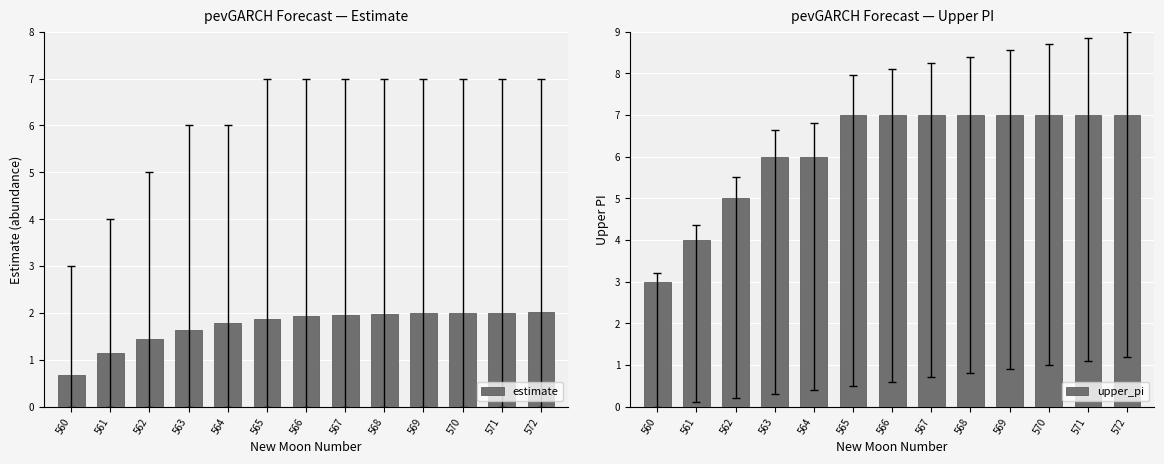

Reading left to right, transcribe all the data shown in this chart.

estimate: 560=0.7	561=1.1	562=1.4	563=1.6	564=1.8	565=1.9	566=1.9	567=2.0	568=2.0	569=2.0	570=2.0	571=2.0	572=2.0
upper_pi: 560=3.0	561=4.0	562=5.0	563=6.0	564=6.0	565=7.0	566=7.0	567=7.0	568=7.0	569=7.0	570=7.0	571=7.0	572=7.0